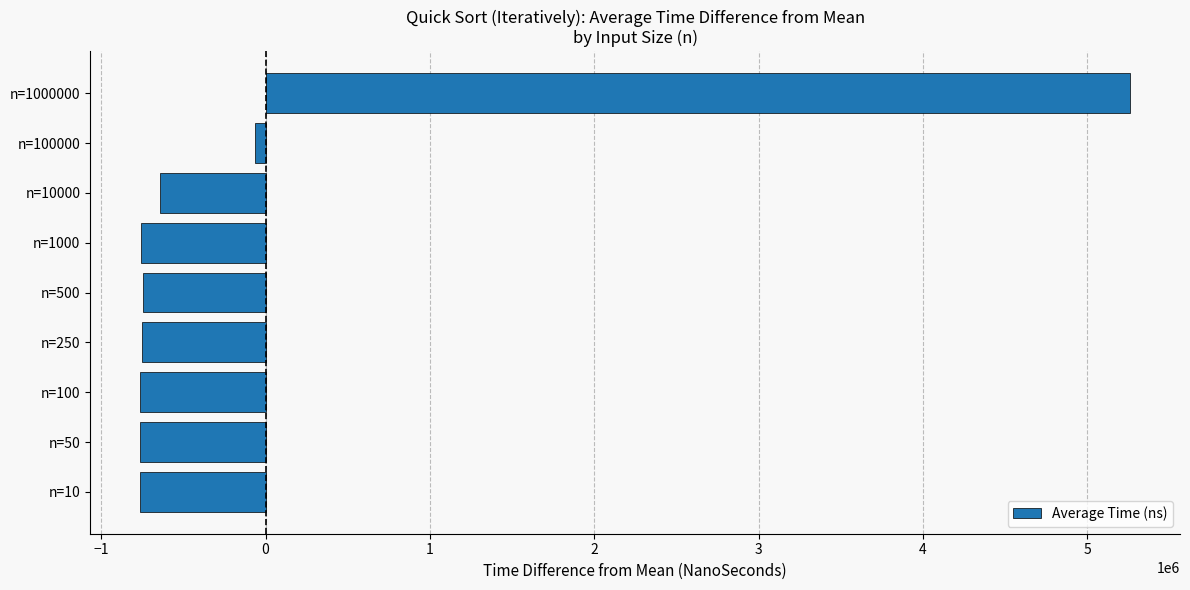

At which label is the value closest to 2248109?

n=100000